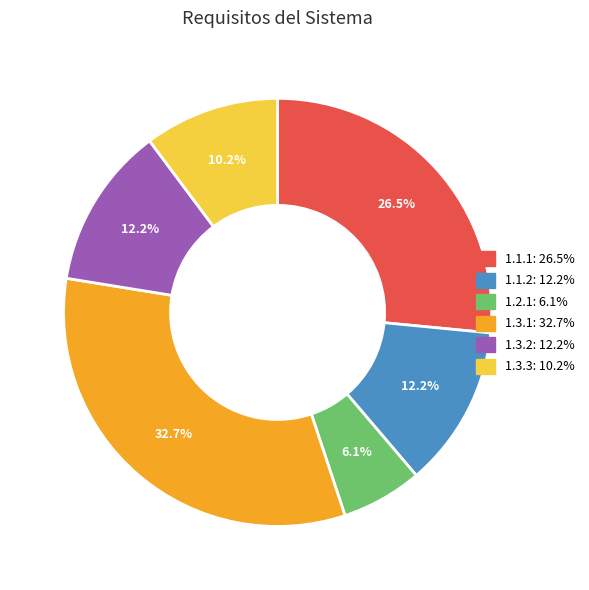

What percentage is the 1.3.3 slice, to the nearest percent?

10%